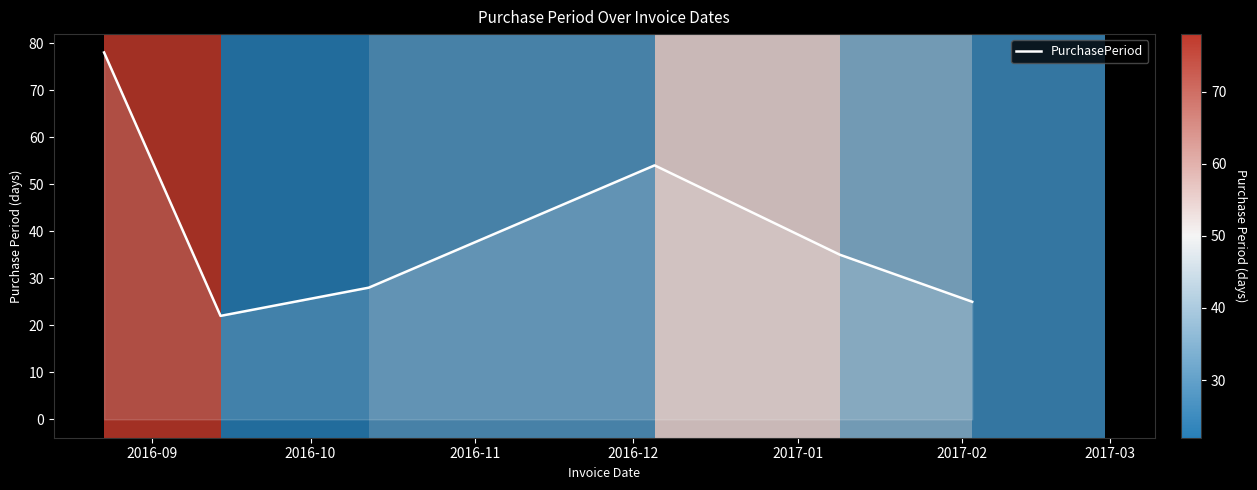

How many interior local peaks (higher than both neighbors) does the data have?

1